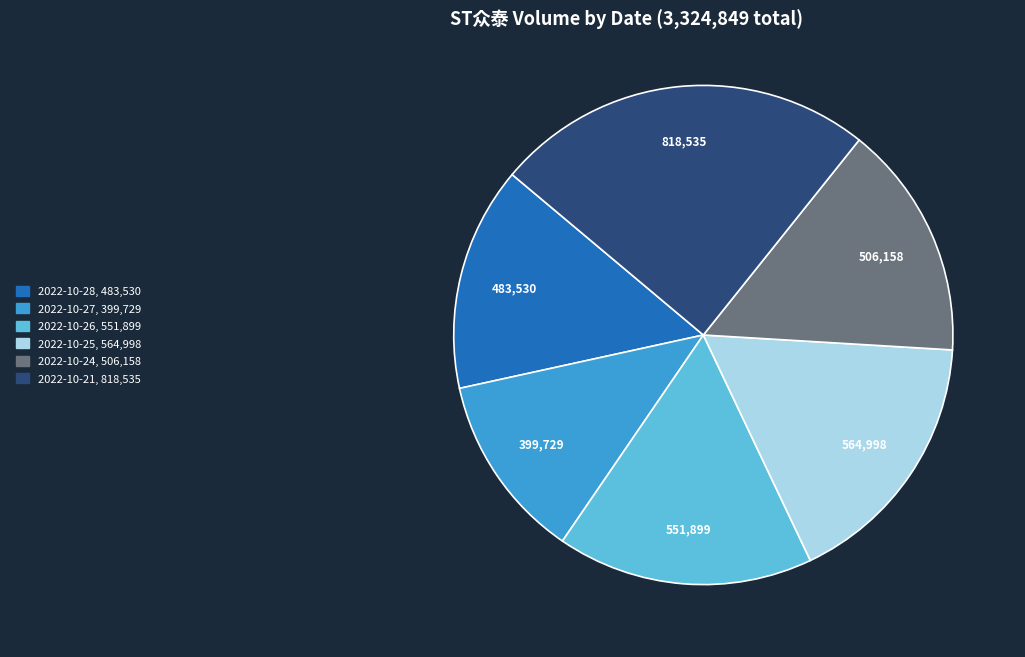

Is the sum of 2022-10-28 and 2022-10-21 greater than half?

No